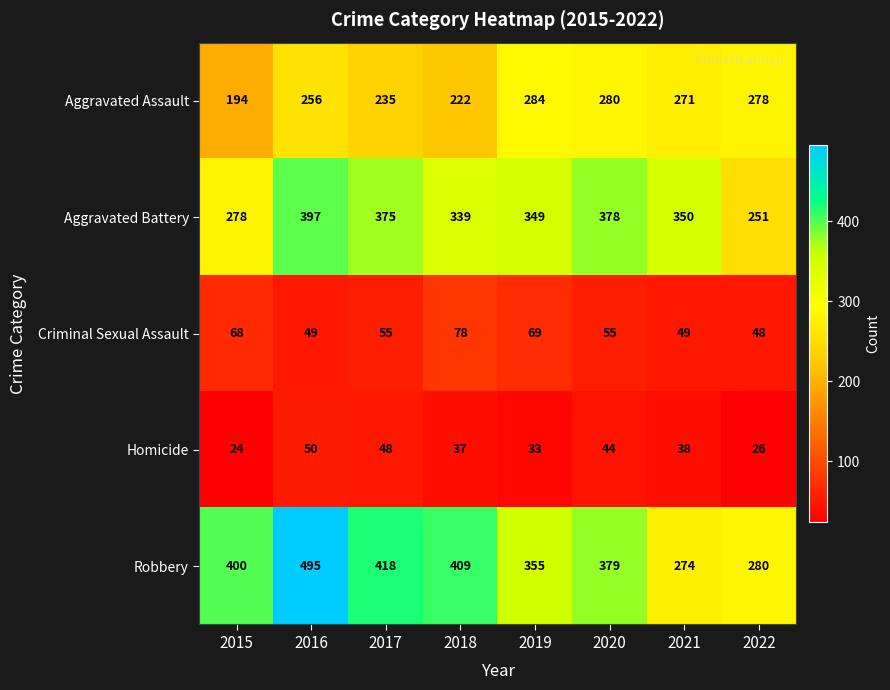

Rank the series at 2021 from lowest to highest value.

Homicide, Criminal Sexual Assault, Aggravated Assault, Robbery, Aggravated Battery